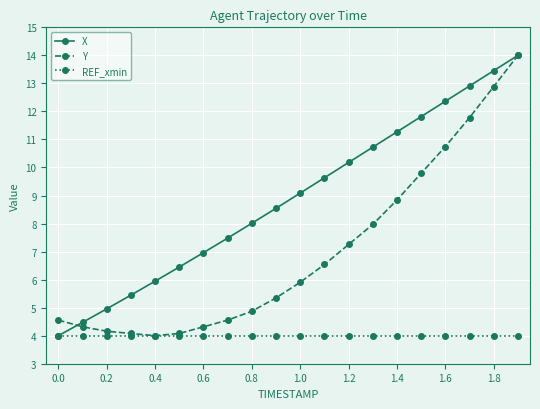

What is the value of the REF_xmin point at the 18th from the left?

4.0